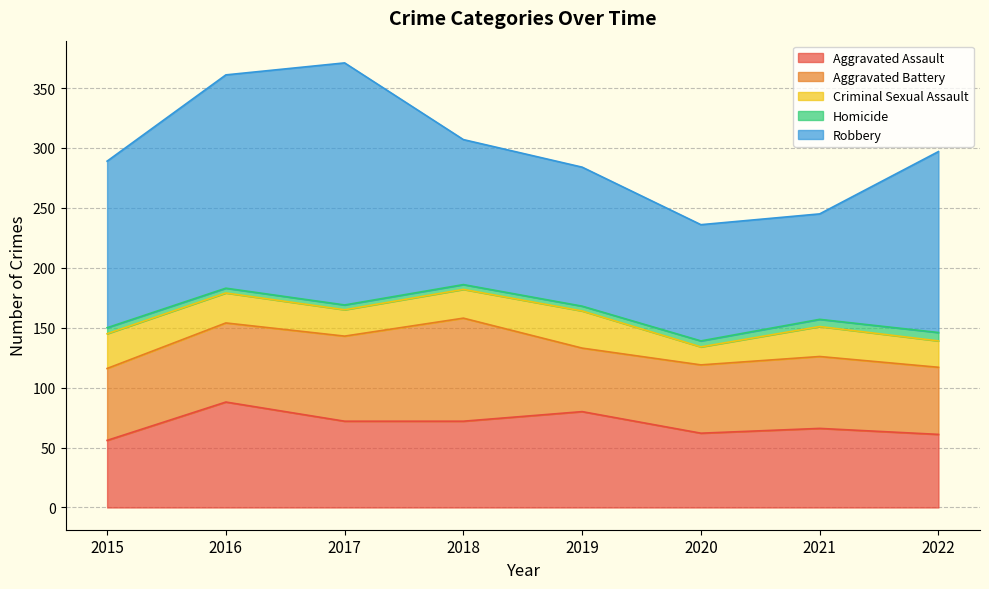

Which label corresponds to the smallest value in the chart?

2016